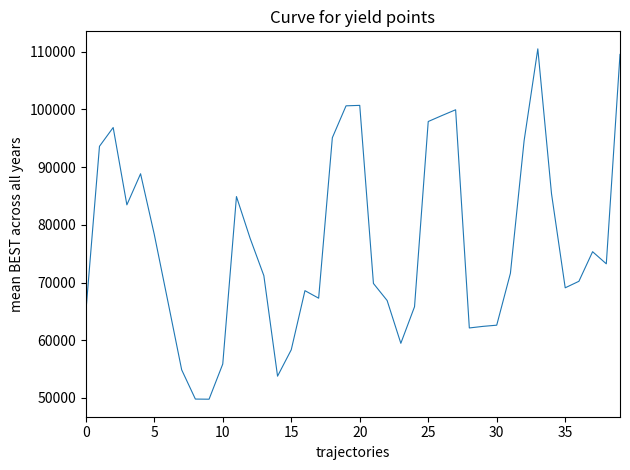

How many lines are shown in the chart?

1